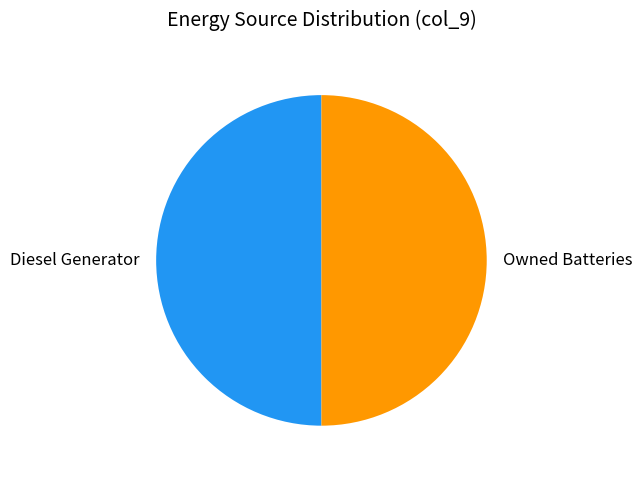

The Owned Batteries slice represents 36% of the pie. True or false?

False